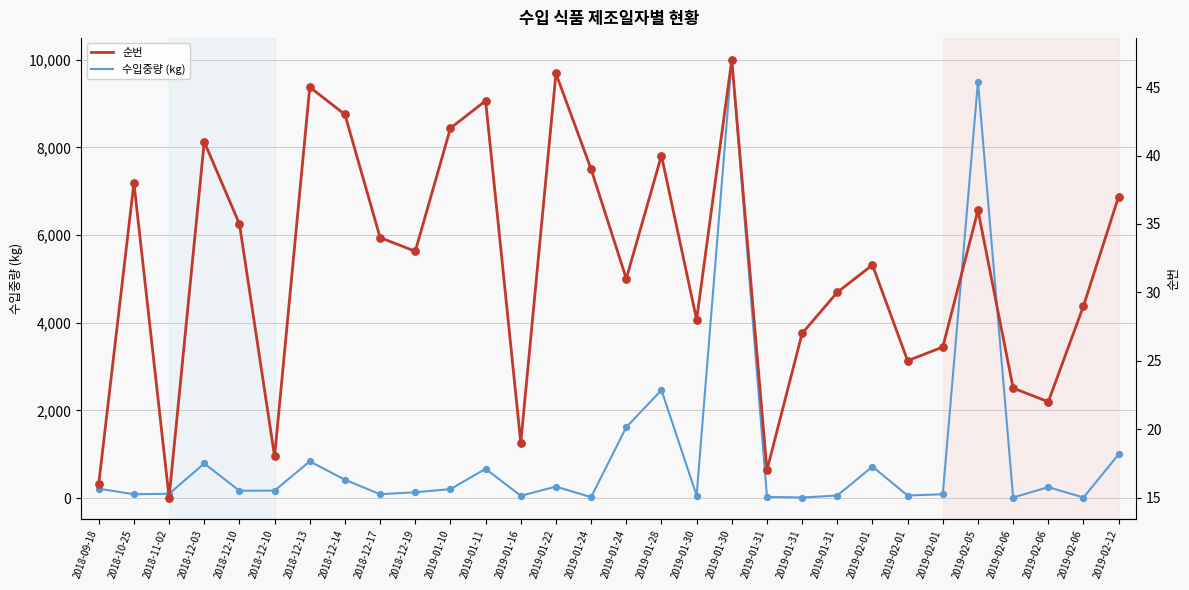

Which series reaches the minimum Y coordinate?

수입중량 (kg)